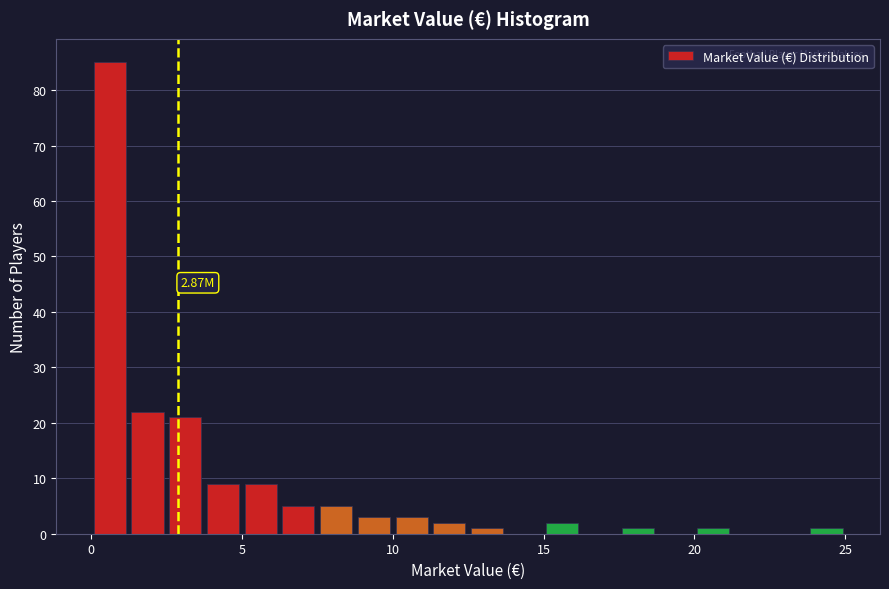

Read against the x-axis, roughly where is the centre of the tallest bar?

0.5